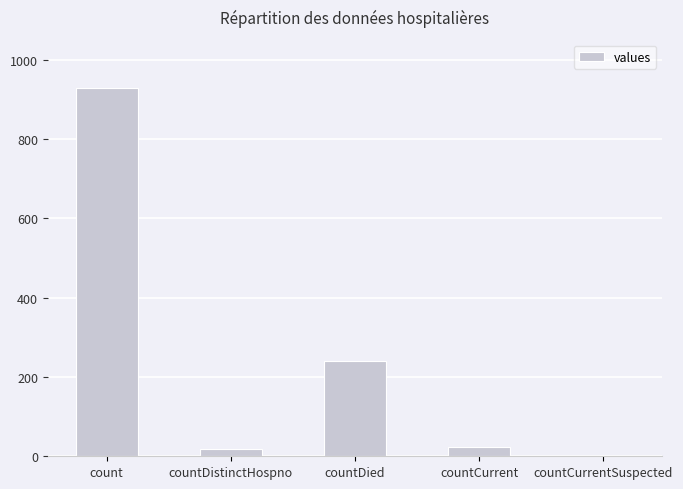

What is the maximum value shown in the chart?

928